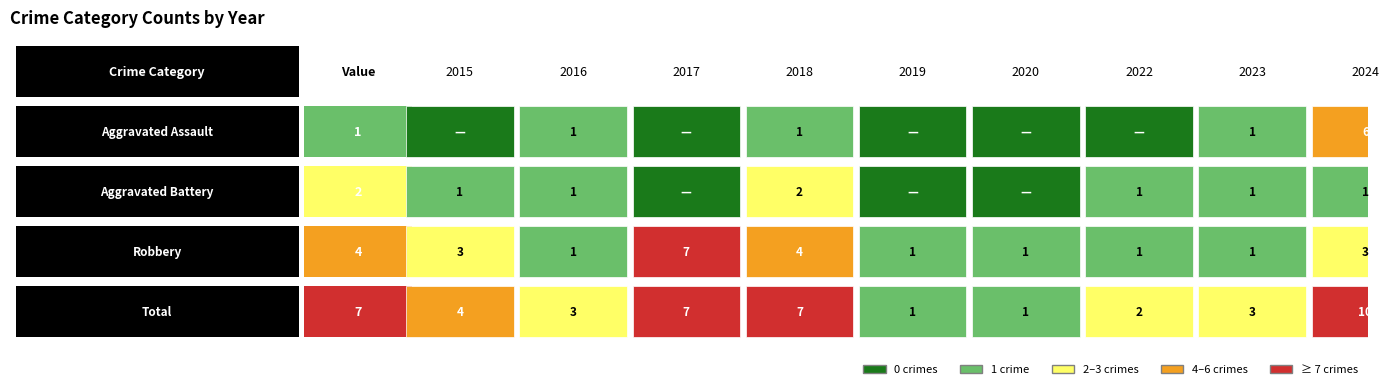

What is the highest value of the Total series?

10